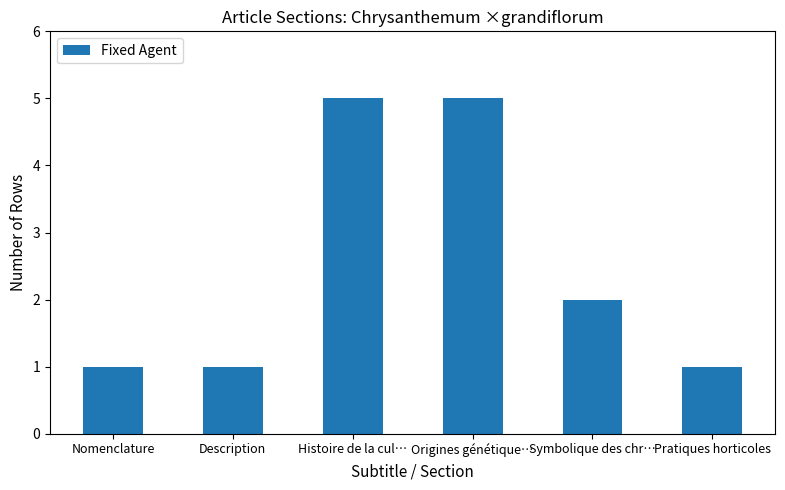

What is the smallest value displayed?

1